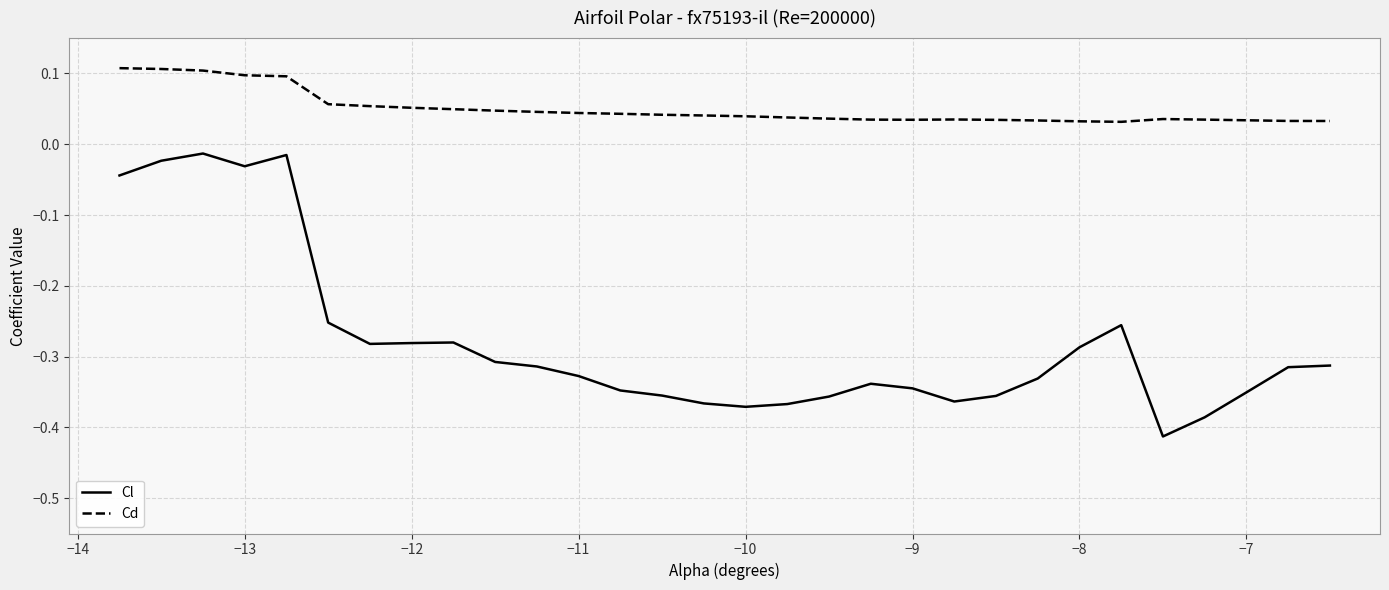

How many distinct data groups are displayed?

2